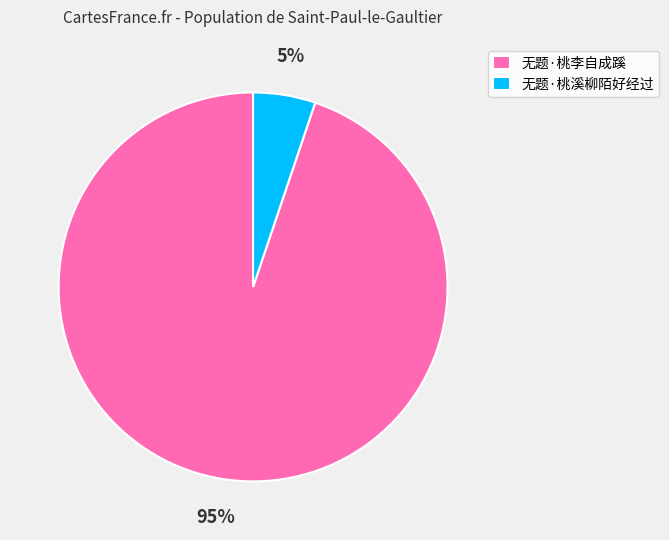

Between 无题·桃李自成蹊 and 无题·桃溪柳陌好经过, which is larger?

无题·桃李自成蹊